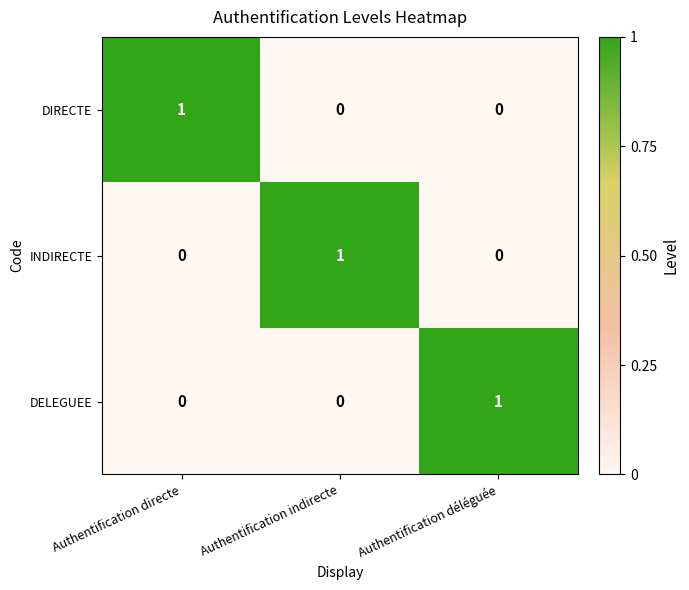

At which label does INDIRECTE reach its peak?

Authentification indirecte